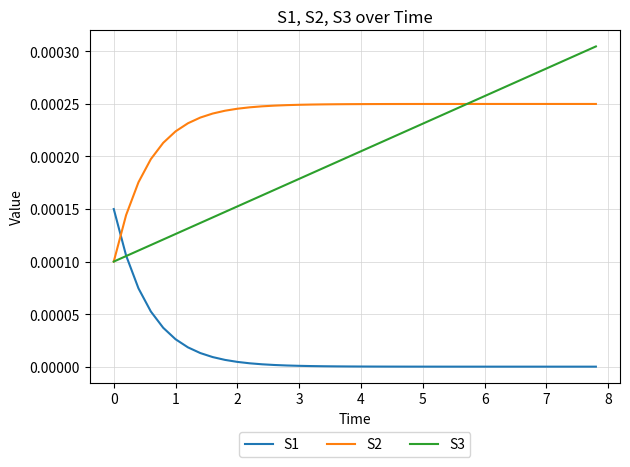

True or false: S2 and S1 intersect in this chart.

True